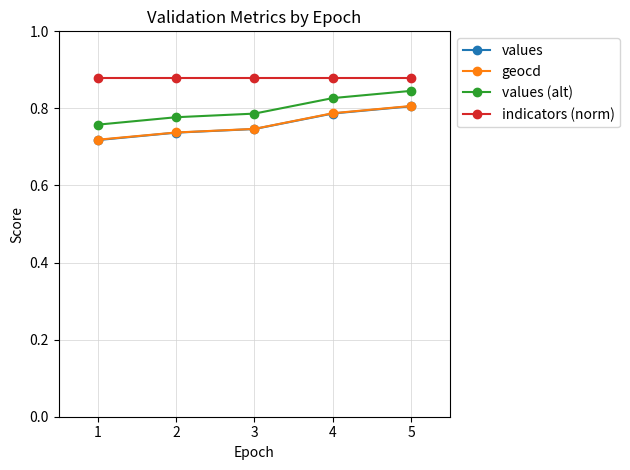

Is the value of geocd at 5 greater than the value of indicators (norm) at 3?

No